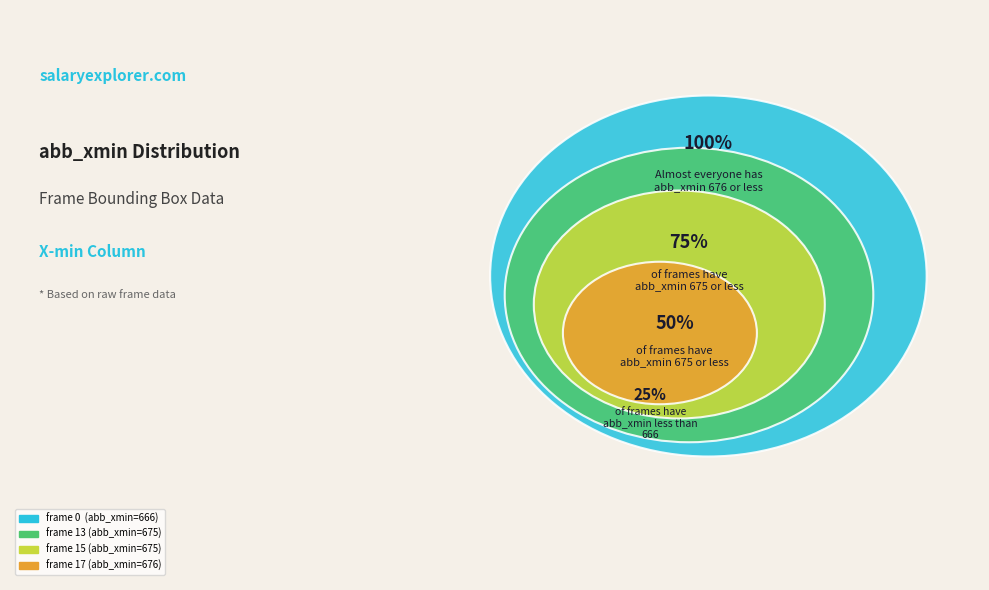

Which has a higher value, frame 13 or frame 0?

frame 13